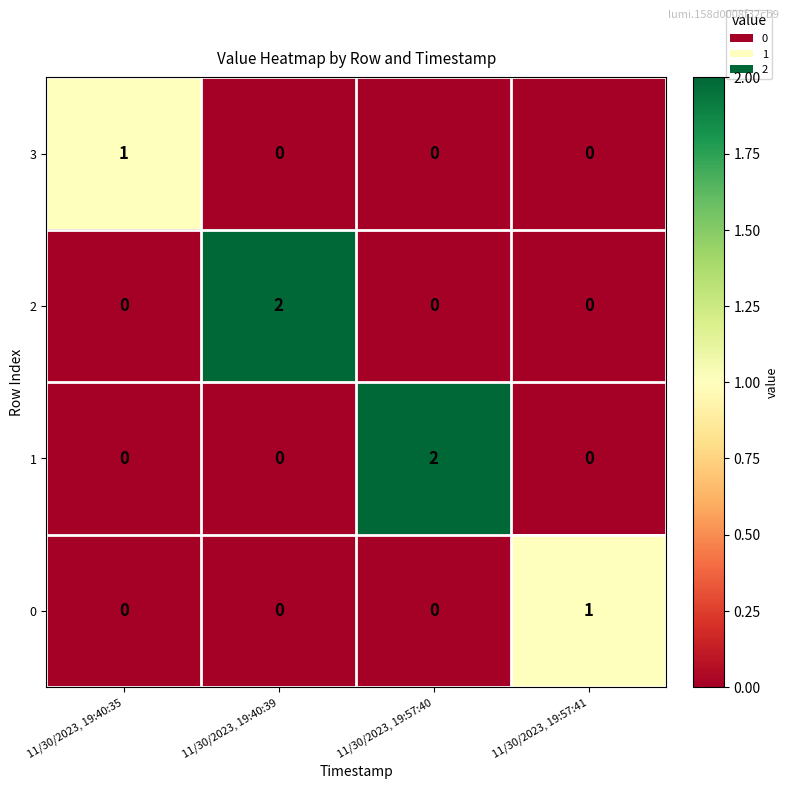

How many data points does each series have?

4